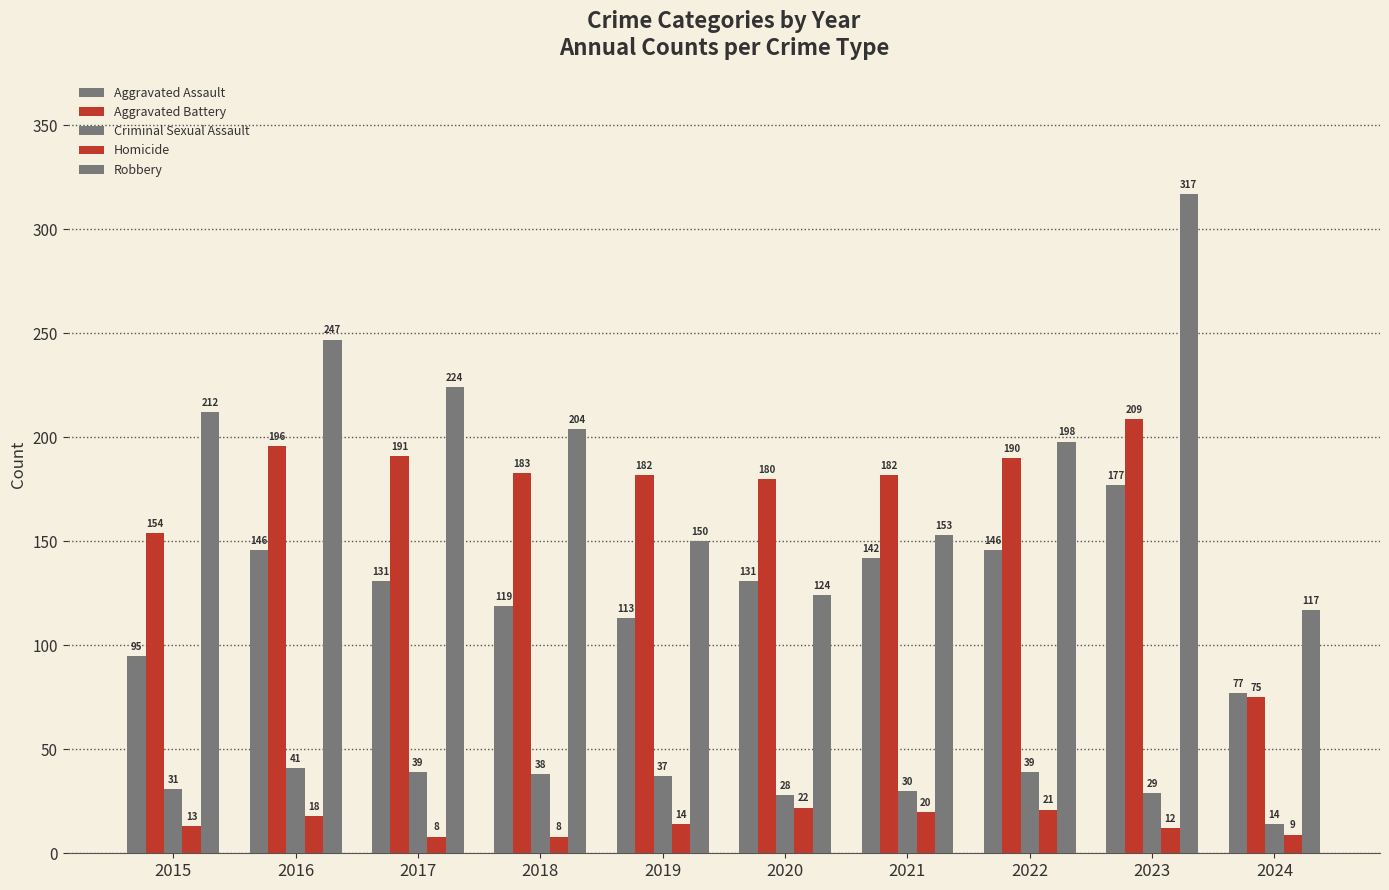

What is the average value of the Robbery series?

195